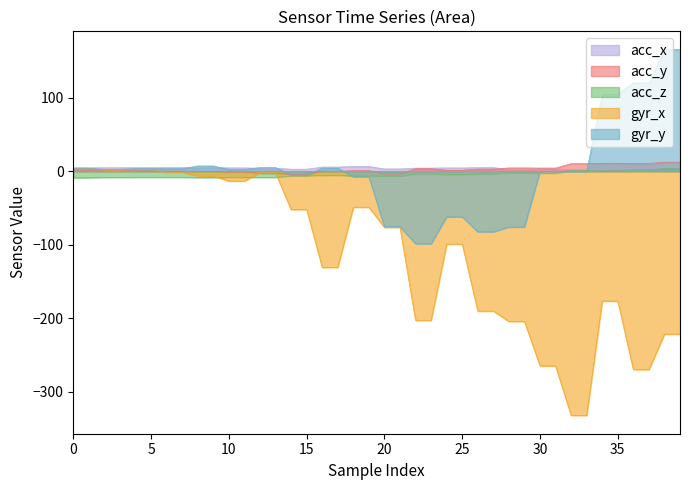

Reading left to right, transcribe all the data shown in this chart.

acc_x: 0=4.7	1=4.7	2=4.7	3=4.7	4=4.8	5=4.8	6=4.8	7=4.8	8=4.9	9=4.9	10=4.5	11=4.5	12=4.0	13=4.0	14=2.8	15=2.8	16=5.6	17=5.6	18=6.4	19=6.4	20=3.1	21=3.1	22=4.2	23=4.2	24=4.5	25=4.5	26=4.9	27=4.9	28=2.3	29=2.3	30=2.9	31=2.9	32=2.0	33=2.0	34=2.6	35=2.6	36=3.3	37=3.3	38=4.8	39=4.8
acc_y: 0=0.9	1=0.9	2=0.9	3=0.9	4=0.6	5=0.6	6=0.0	7=0.0	8=-0.4	9=-0.4	10=-1.2	11=-1.2	12=-3.0	13=-3.0	14=-4.3	15=-4.3	16=-0.5	17=-0.5	18=0.9	19=0.9	20=-3.9	21=-3.9	22=3.4	23=3.4	24=1.4	25=1.4	26=2.8	27=2.8	28=4.5	29=4.5	30=4.2	31=4.2	32=10.2	33=10.2	34=10.8	35=10.8	36=10.5	37=10.5	38=12.3	39=12.3
acc_z: 0=-8.9	1=-8.9	2=-8.4	3=-8.4	4=-8.3	5=-8.3	6=-8.3	7=-8.3	8=-8.7	9=-8.7	10=-8.4	11=-8.4	12=-8.4	13=-8.4	14=-6.4	15=-6.4	16=-5.6	17=-5.6	18=-6.5	19=-6.5	20=-6.8	21=-6.8	22=-3.6	23=-3.6	24=-4.6	25=-4.6	26=-3.8	27=-3.8	28=-2.2	29=-2.2	30=-2.8	31=-2.8	32=0.8	33=0.8	34=0.2	35=0.2	36=1.2	37=1.2	38=3.9	39=3.9
gyr_x: 0=4.2	1=4.2	2=1.2	3=1.2	4=2.5	5=2.5	6=-1.7	7=-1.7	8=-6.6	9=-6.6	10=-13.4	11=-13.4	12=-2.1	13=-2.1	14=-52.2	15=-52.2	16=-130.9	17=-130.9	18=-49.1	19=-49.1	20=-76.5	21=-76.5	22=-202.9	23=-202.9	24=-99.2	25=-99.2	26=-190.3	27=-190.3	28=-204.4	29=-204.4	30=-265.0	31=-265.0	32=-332.4	33=-332.4	34=-176.8	35=-176.8	36=-270.0	37=-270.0	38=-221.8	39=-221.8
gyr_y: 0=3.8	1=3.8	2=2.5	3=2.5	4=3.6	5=3.6	6=3.3	7=3.3	8=7.1	9=7.1	10=2.2	11=2.2	12=5.0	13=5.0	14=-5.2	15=-5.2	16=4.1	17=4.1	18=-7.7	19=-7.7	20=-75.4	21=-75.4	22=-98.8	23=-98.8	24=-62.1	25=-62.1	26=-82.6	27=-82.6	28=-76.0	29=-76.0	30=-0.4	31=-0.4	32=-0.4	33=-0.4	34=104.5	35=104.5	36=120.3	37=120.3	38=165.4	39=165.4